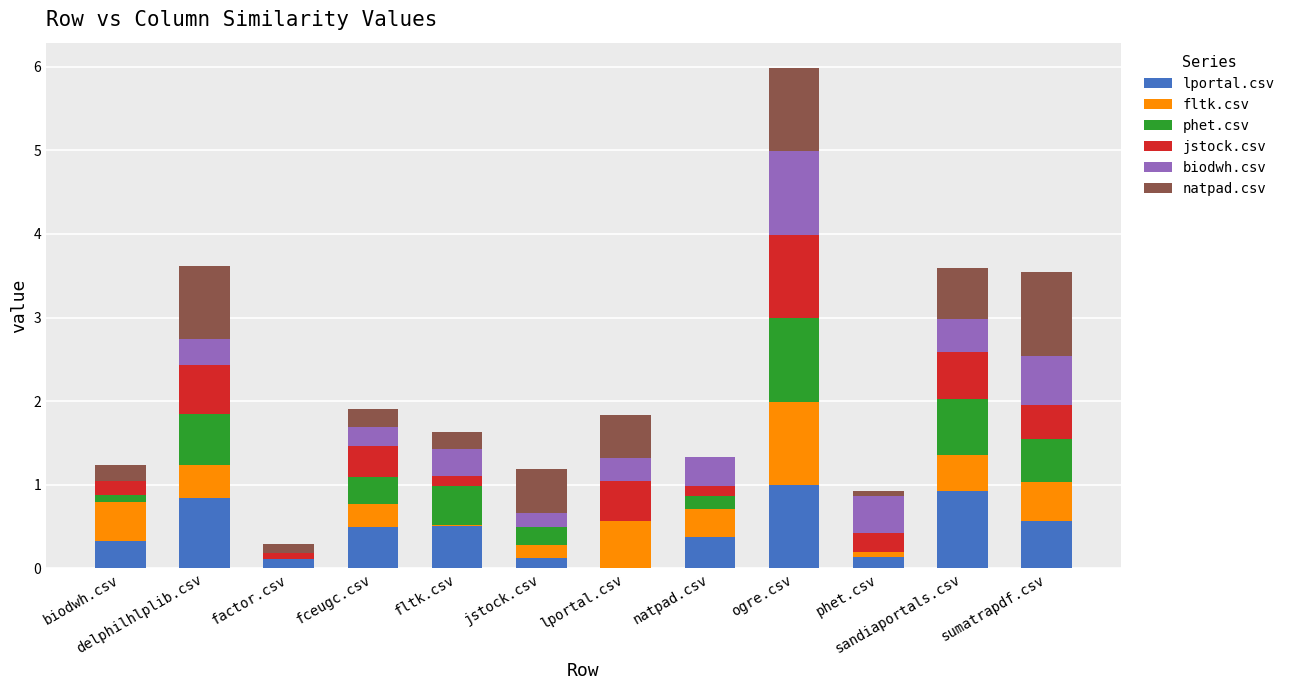

Between lportal.csv and ogre.csv, which series saw the biggest shift?

lportal.csv